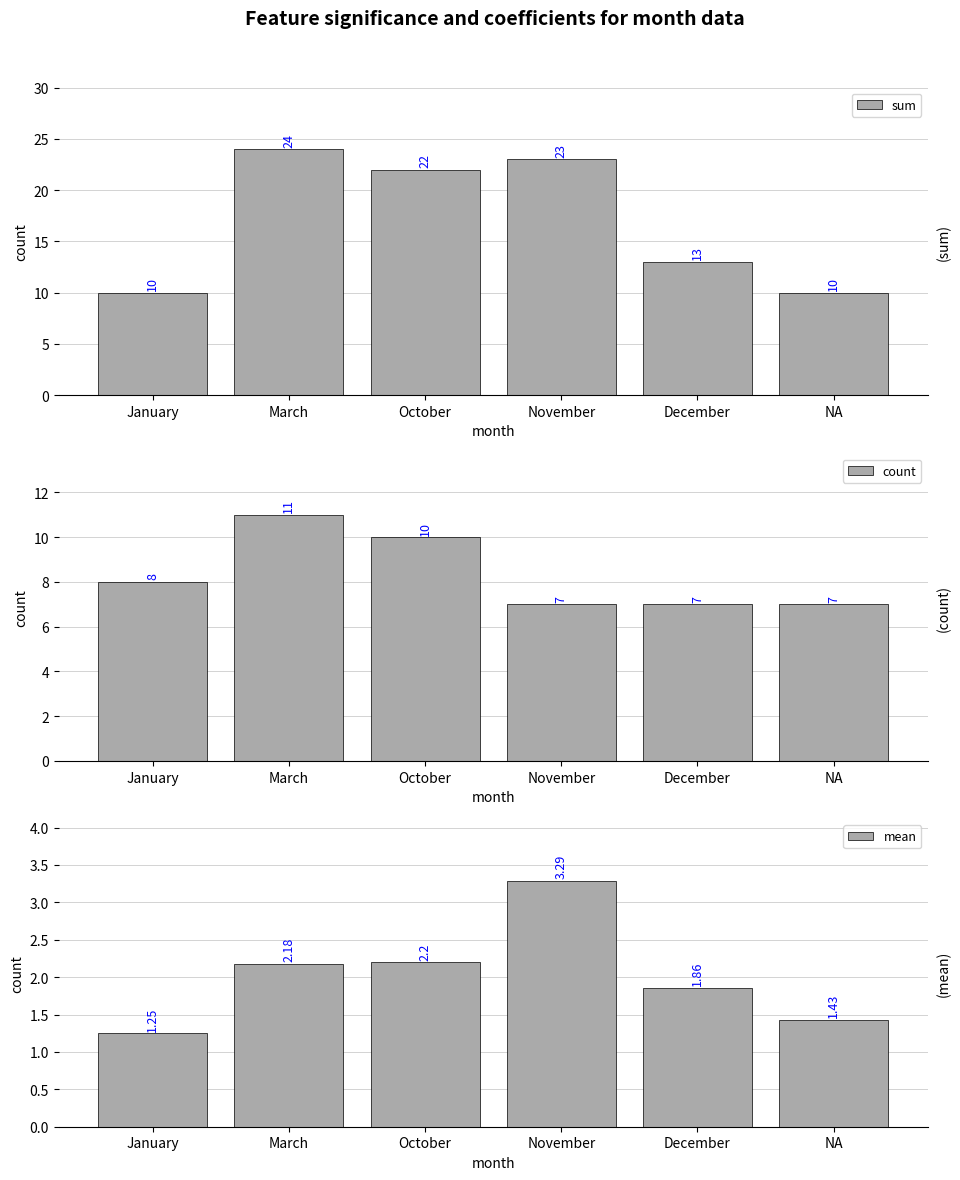

Reading right to left, what are all the values shown in this chart?

sum: 10.0	13.0	23.0	22.0	24.0	10.0
count: 7.0	7.0	7.0	10.0	11.0	8.0
mean: 1.4	1.9	3.3	2.2	2.2	1.2